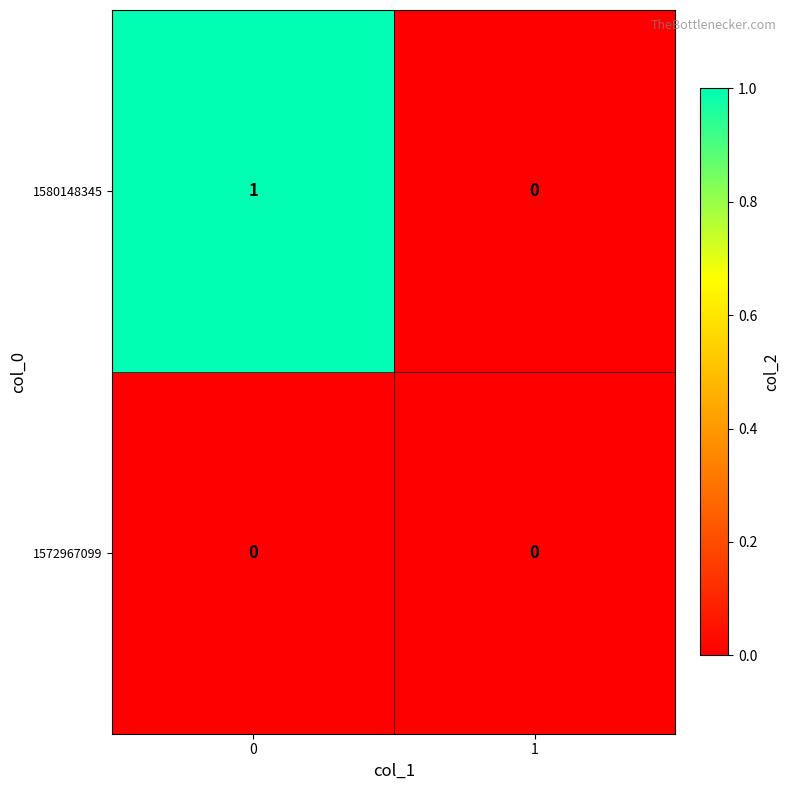

Is the value of 1580148345 at 0 greater than the value of 1572967099 at 1?

Yes